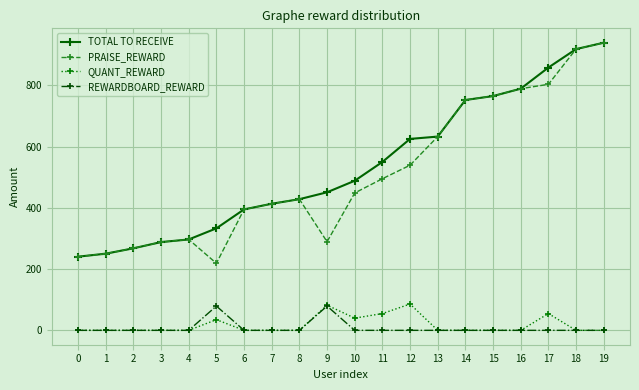

What is the sum of all TOTAL TO RECEIVE values?

10688.2